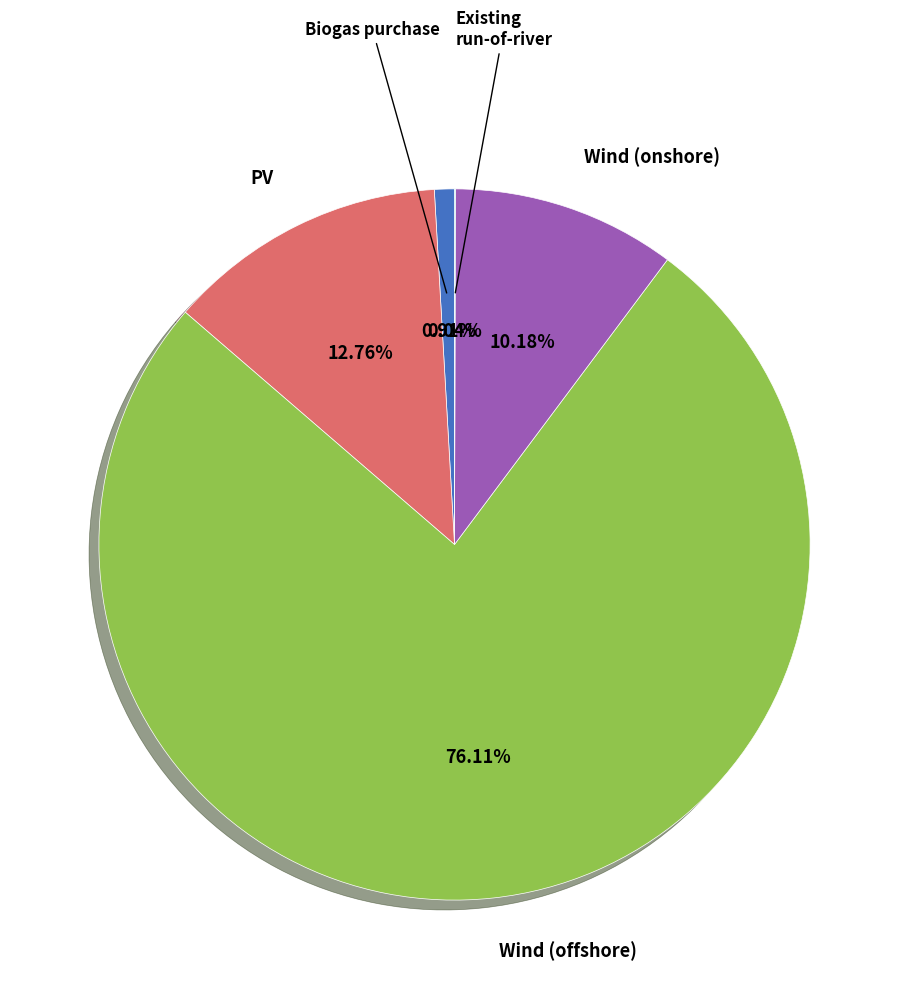

Is there any slice that represents more than half of the pie?

Yes